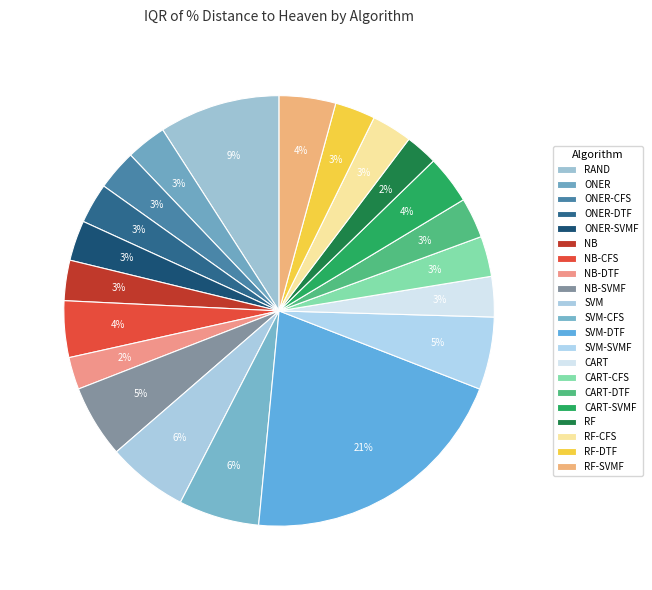

How many segments does this pie chart have?

21